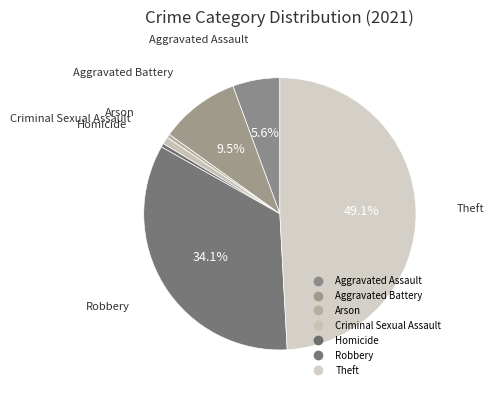

How many segments does this pie chart have?

7